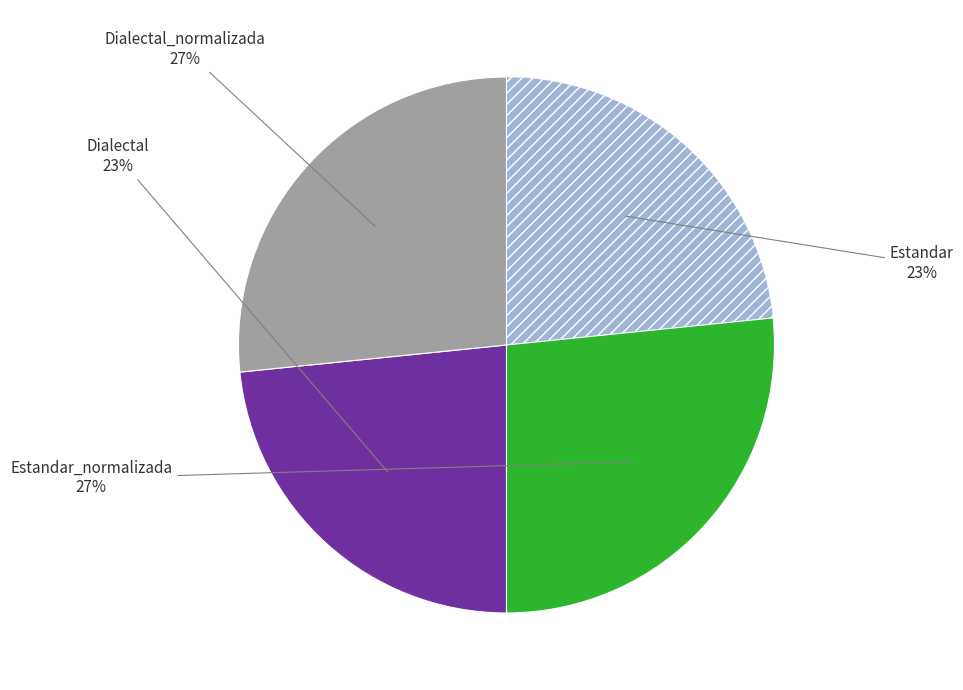

To the nearest percent, what is the average slice percentage?

25%